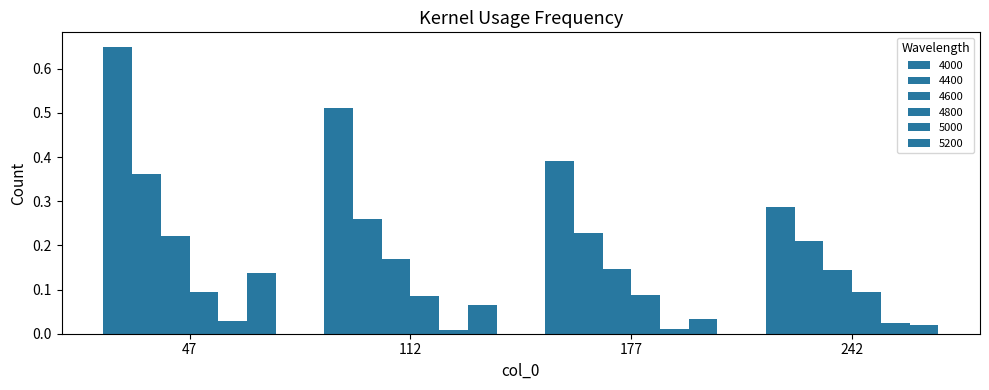

The 5000 series shows 0.0 at 177. True or false?

True